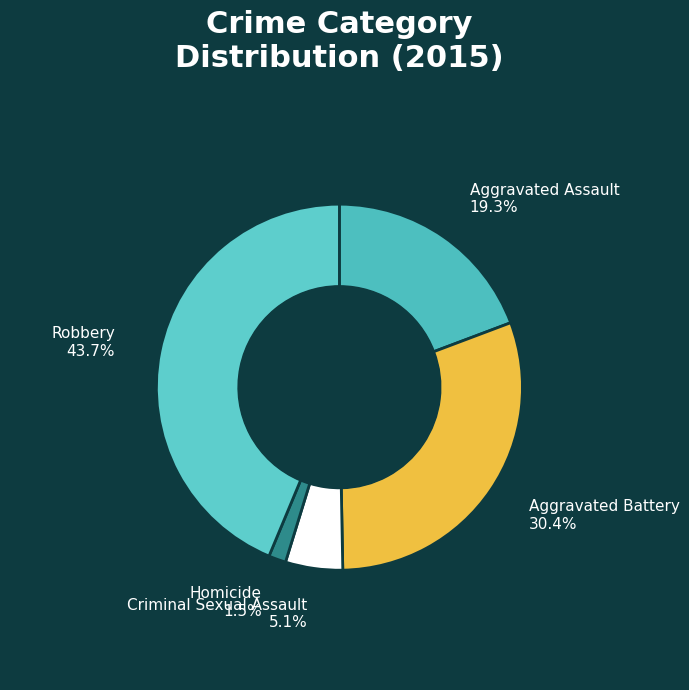

To the nearest percent, what is the combined percentage of Aggravated Assault and Robbery?

63%